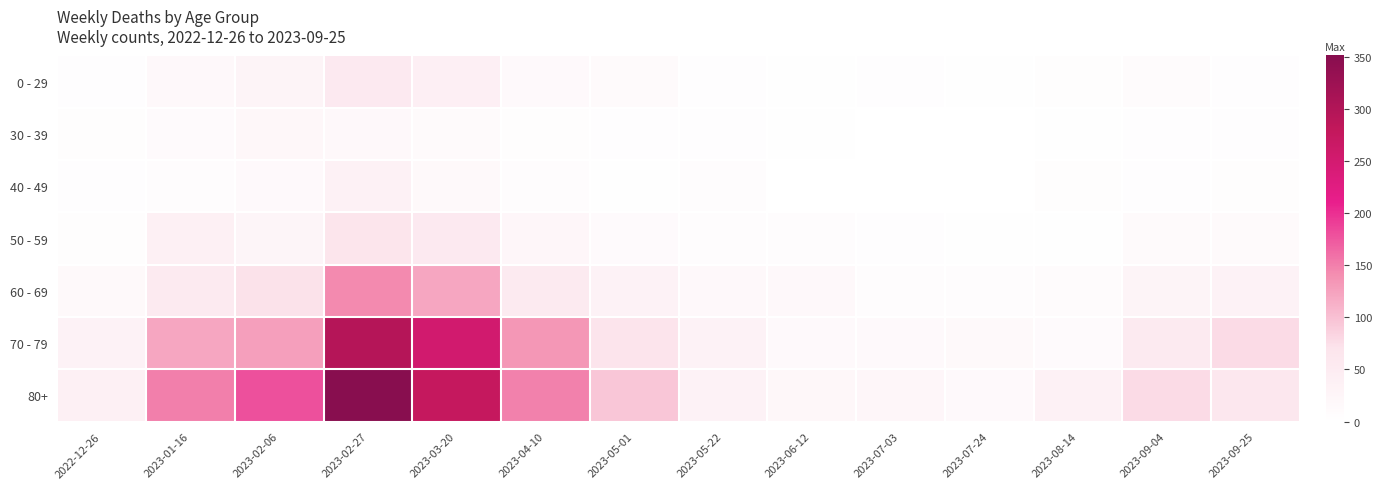

Reading left to right, transcribe all the data shown in this chart.

0 - 29: 2022-12-26=4	2023-01-16=17	2023-02-06=28	2023-02-27=55	2023-03-20=40	2023-04-10=15	2023-05-01=13	2023-05-22=3	2023-06-12=2	2023-07-03=3	2023-07-24=2	2023-08-14=5	2023-09-04=9	2023-09-25=3
30 - 39: 2022-12-26=5	2023-01-16=11	2023-02-06=20	2023-02-27=18	2023-03-20=13	2023-04-10=5	2023-05-01=4	2023-05-22=3	2023-06-12=2	2023-07-03=0	2023-07-24=1	2023-08-14=2	2023-09-04=4	2023-09-25=4
40 - 49: 2022-12-26=4	2023-01-16=8	2023-02-06=14	2023-02-27=36	2023-03-20=16	2023-04-10=8	2023-05-01=2	2023-05-22=6	2023-06-12=1	2023-07-03=0	2023-07-24=1	2023-08-14=5	2023-09-04=3	2023-09-25=5
50 - 59: 2022-12-26=5	2023-01-16=38	2023-02-06=26	2023-02-27=68	2023-03-20=56	2023-04-10=23	2023-05-01=12	2023-05-22=6	2023-06-12=6	2023-07-03=3	2023-07-24=2	2023-08-14=2	2023-09-04=13	2023-09-25=13
60 - 69: 2022-12-26=16	2023-01-16=54	2023-02-06=72	2023-02-27=143	2023-03-20=122	2023-04-10=54	2023-05-01=33	2023-05-22=18	2023-06-12=17	2023-07-03=6	2023-07-24=7	2023-08-14=9	2023-09-04=27	2023-09-25=33
70 - 79: 2022-12-26=32	2023-01-16=121	2023-02-06=127	2023-02-27=296	2023-03-20=253	2023-04-10=133	2023-05-01=71	2023-05-22=33	2023-06-12=15	2023-07-03=15	2023-07-24=16	2023-08-14=12	2023-09-04=53	2023-09-25=77
80+: 2022-12-26=38	2023-01-16=150	2023-02-06=179	2023-02-27=351	2023-03-20=275	2023-04-10=149	2023-05-01=95	2023-05-22=32	2023-06-12=20	2023-07-03=22	2023-07-24=14	2023-08-14=36	2023-09-04=77	2023-09-25=61